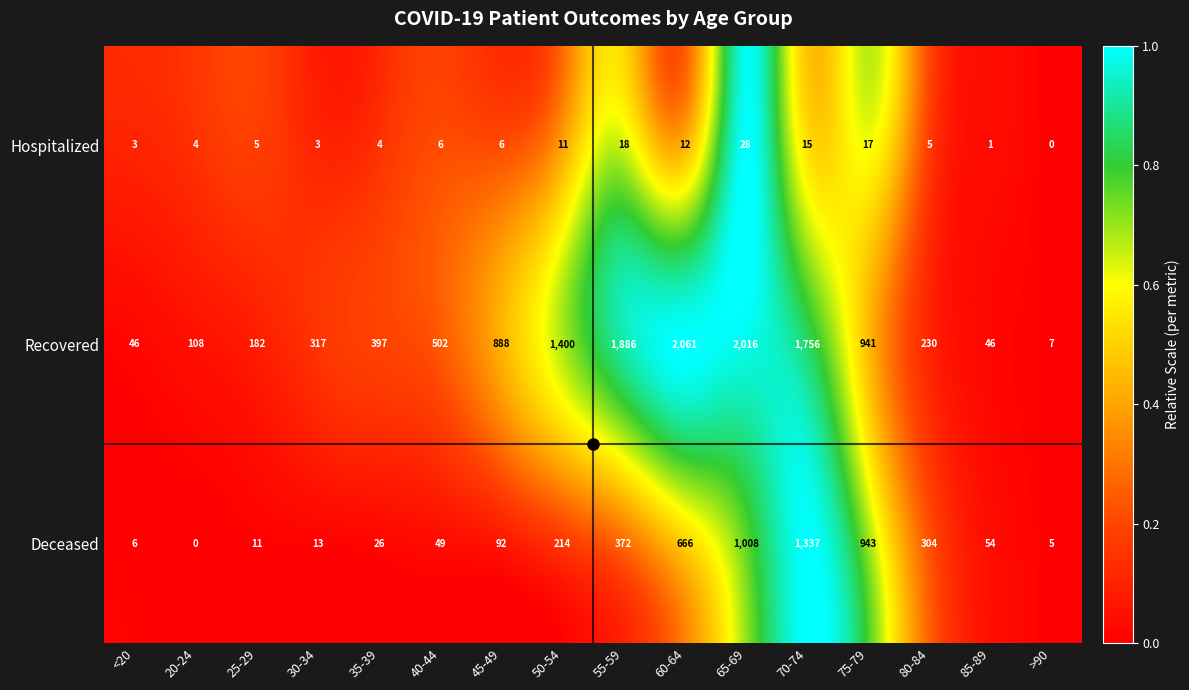

The Hospitalized series shows 5 at 80-84. True or false?

True